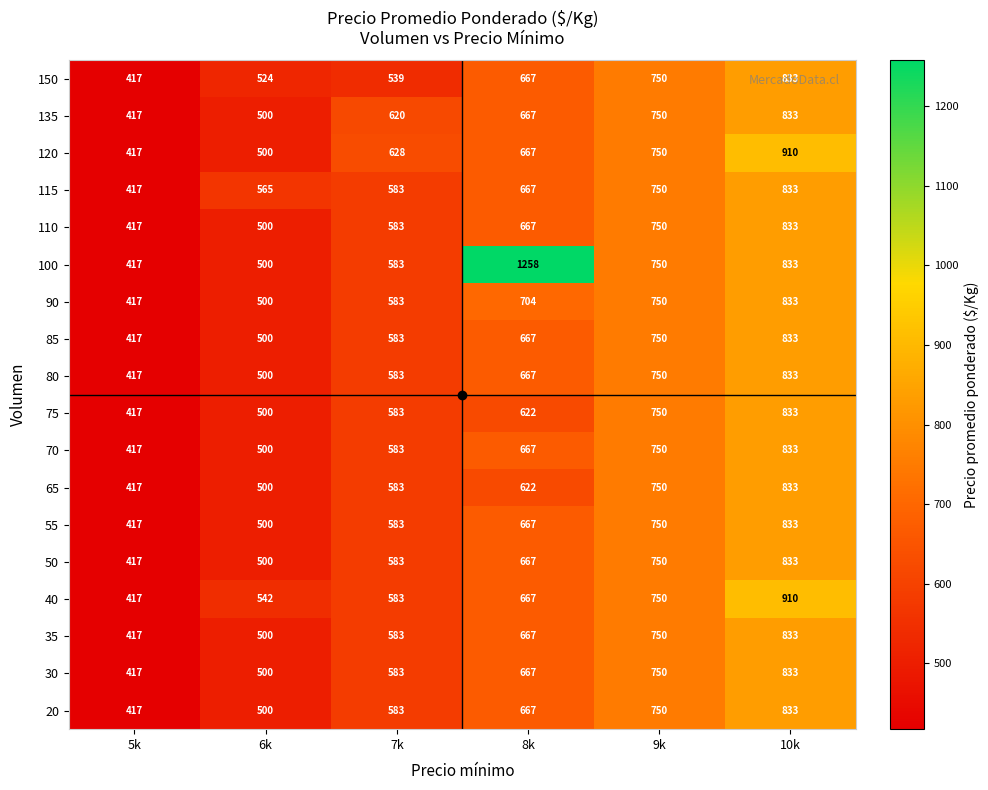

What is the total value across all series at 10k?

15148